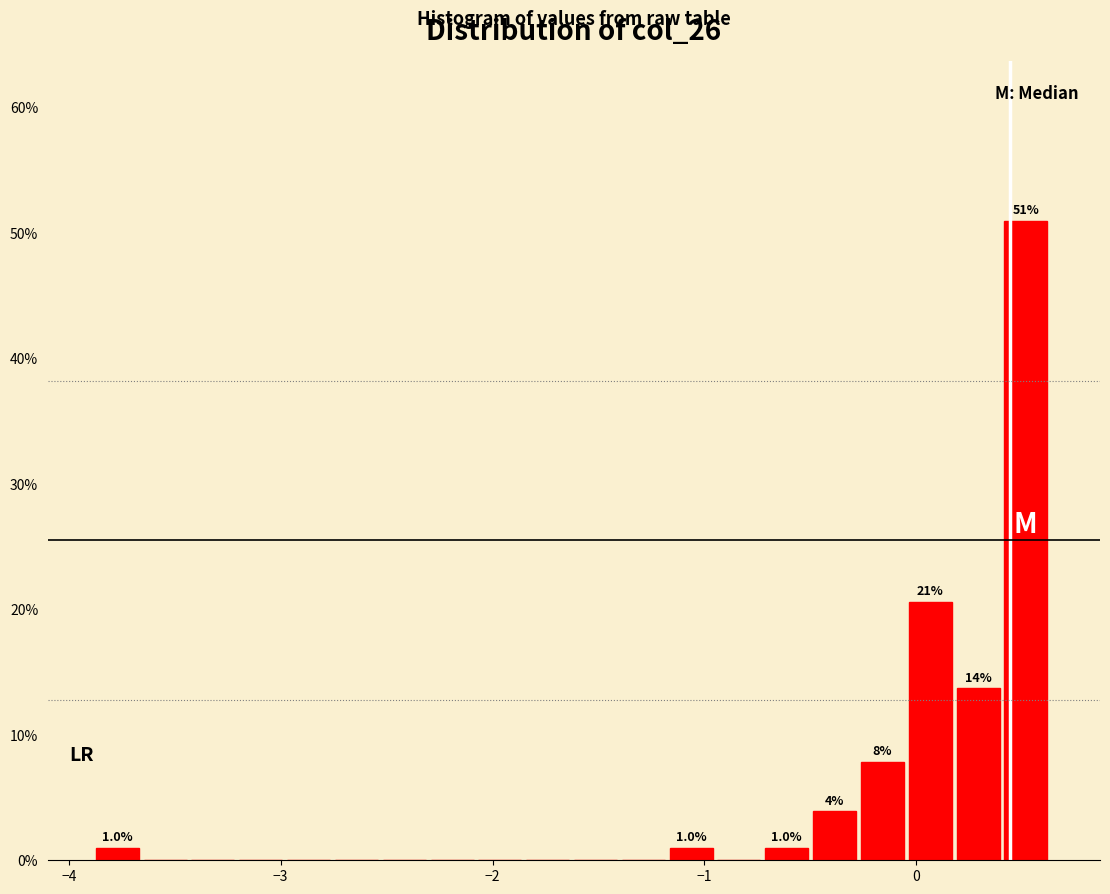

Read against the x-axis, roughly where is the centre of the tallest bar?

0.5